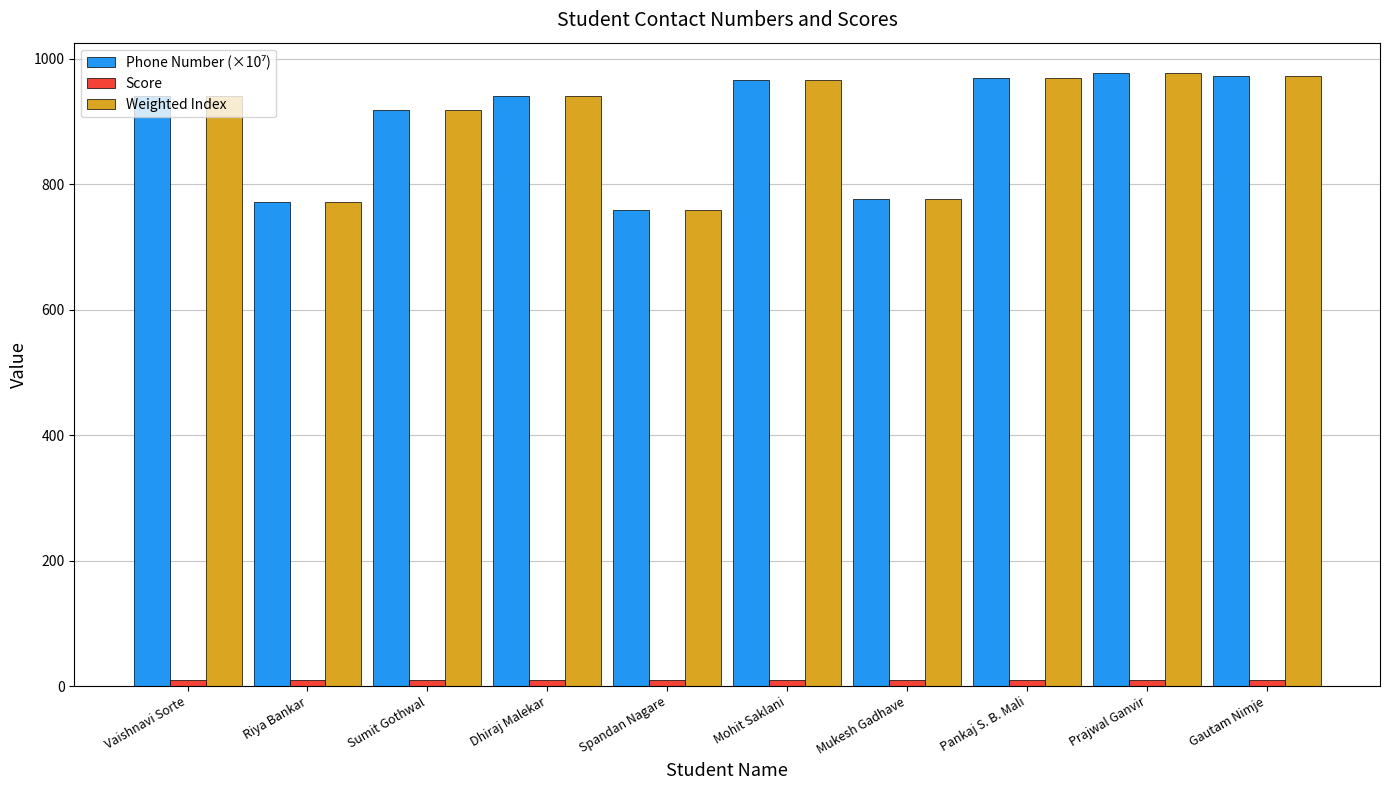

What is the average value of the Weighted Index series?

898.8